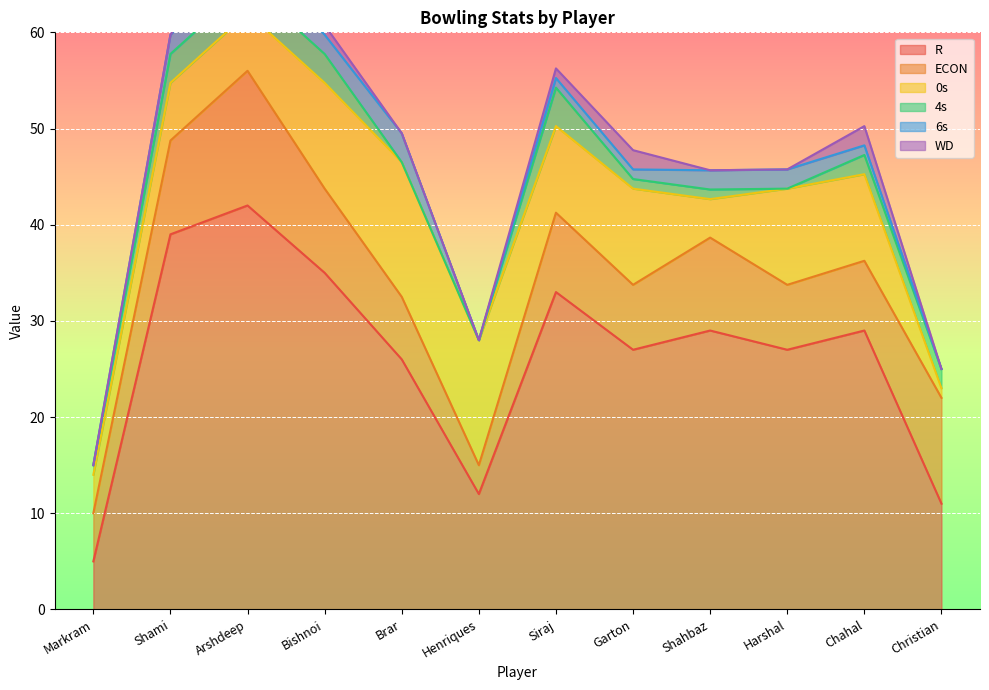

The value of 4s at Siraj is 6.7. True or false?

False